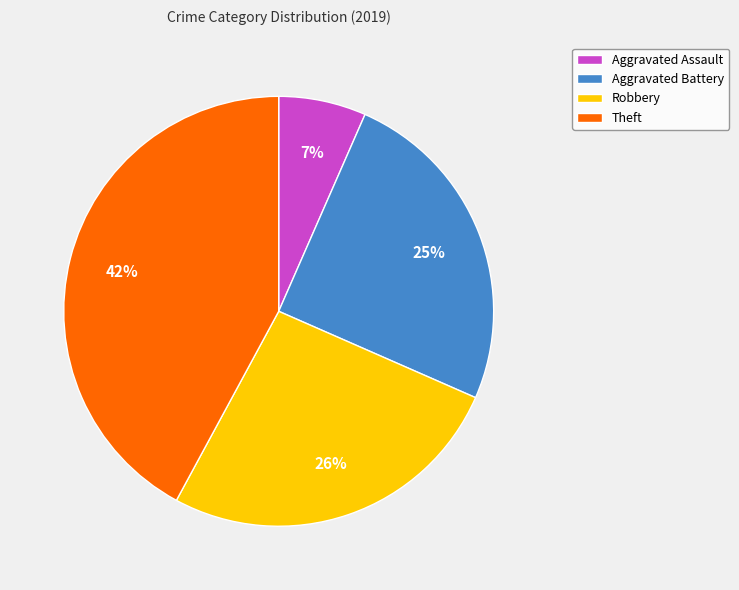

Does Aggravated Battery represent more than half of the total?

No